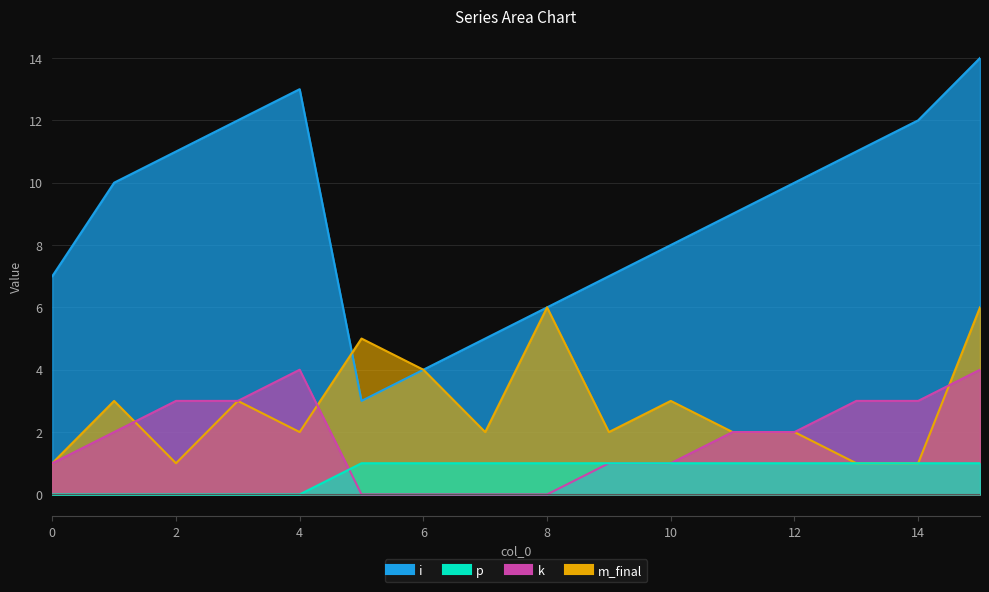

What is the average value of the i series?

9